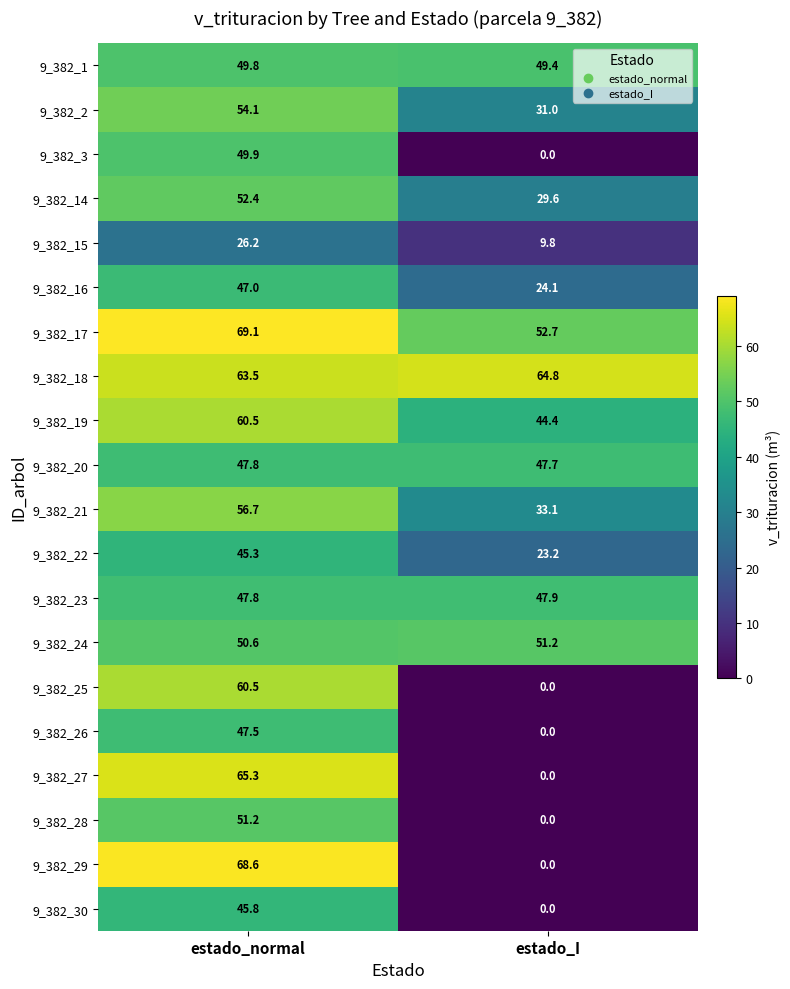

What is the total value across all series at estado_I?

508.9